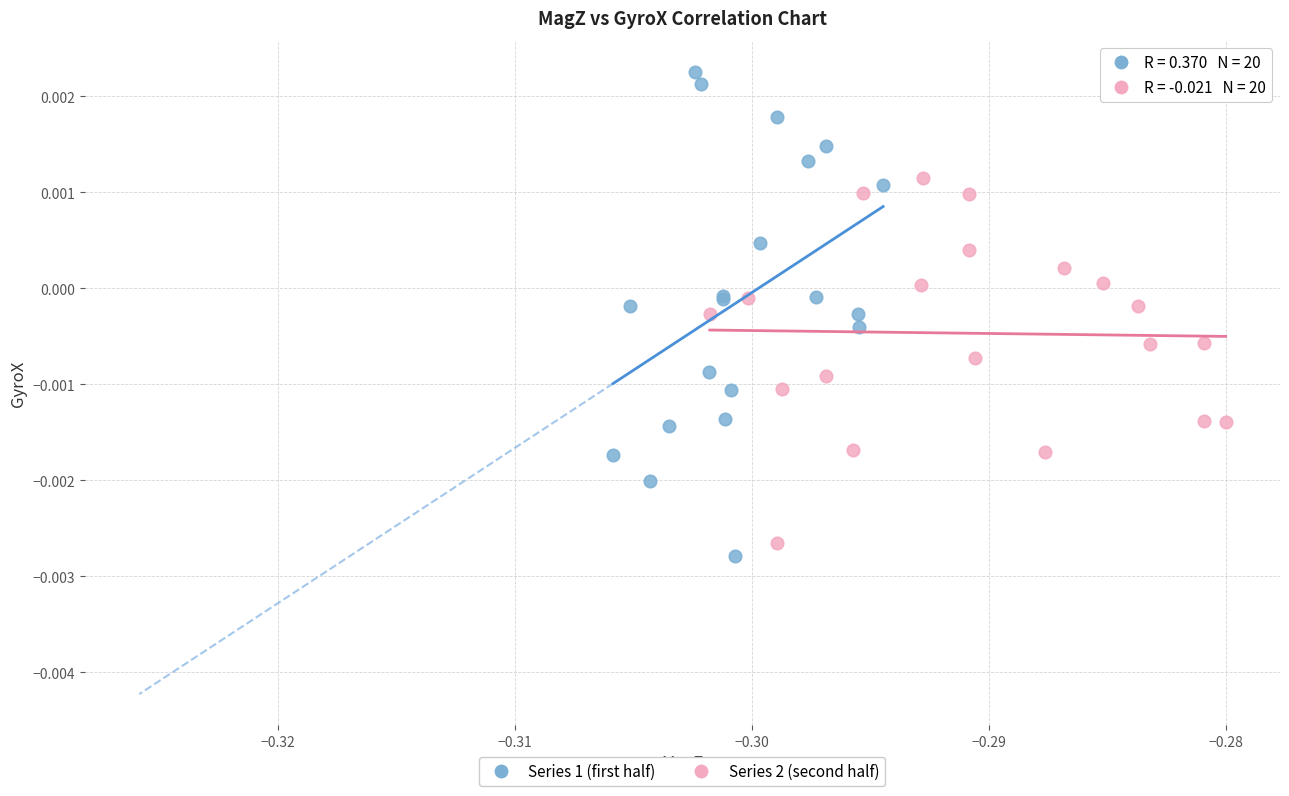

Which series reaches the maximum Y coordinate?

Series 1 (first half)